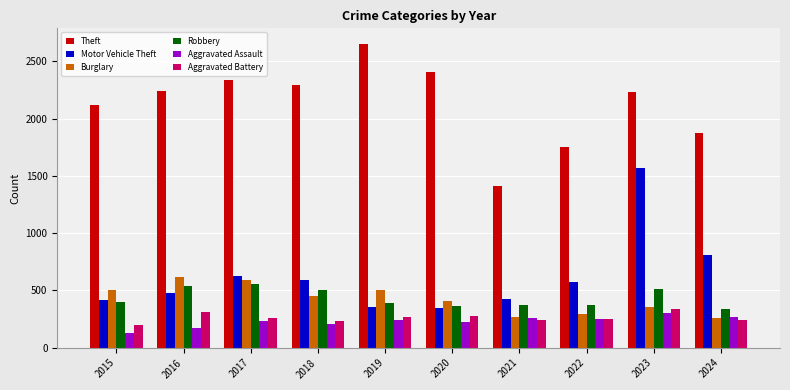

The value of Robbery at 2022 is 642. True or false?

False